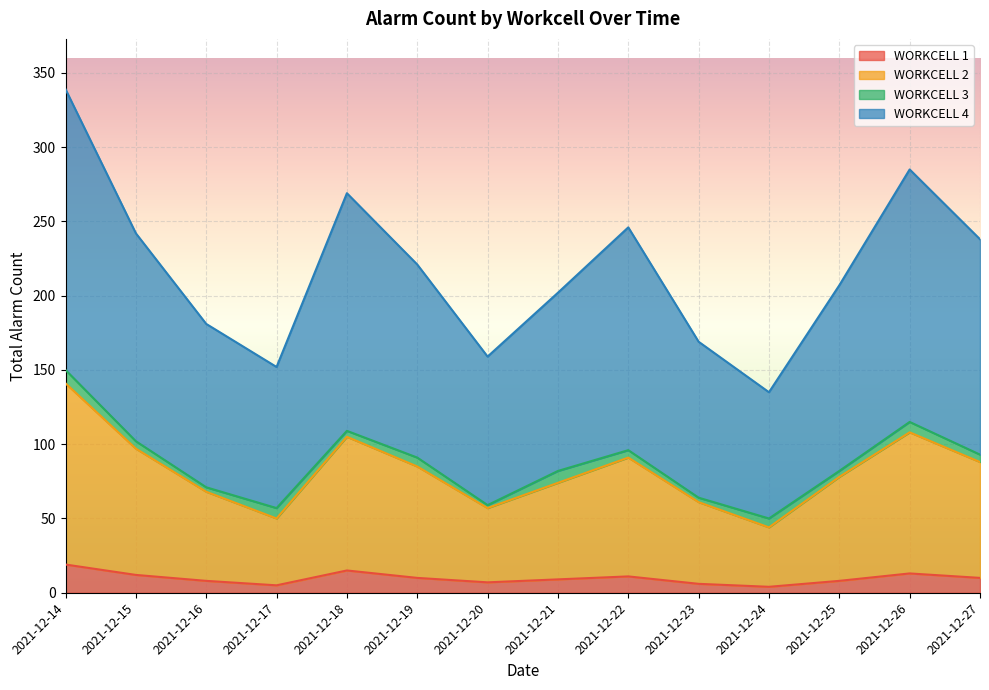

What is the total value across all series at 2021-12-14?

339